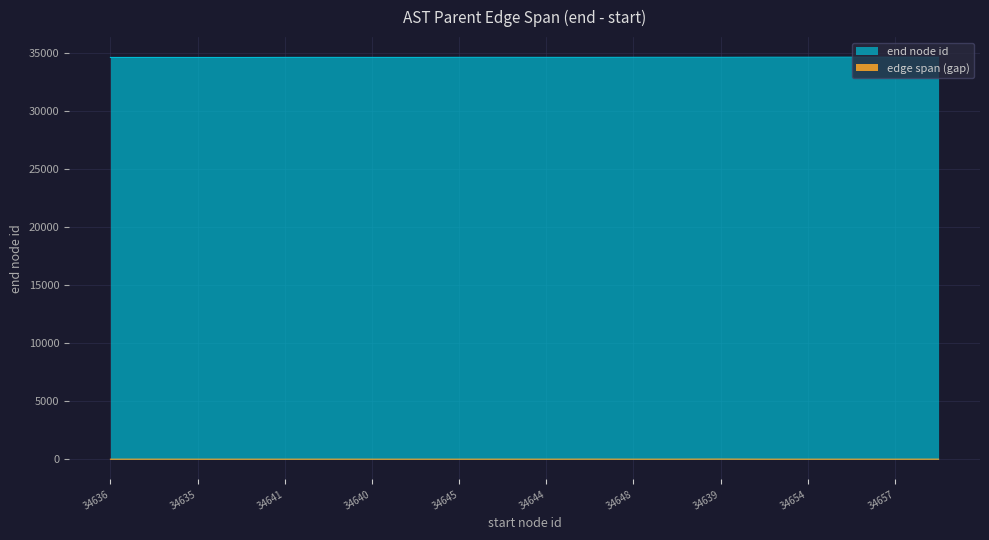

What is the greatest value displayed?

34659